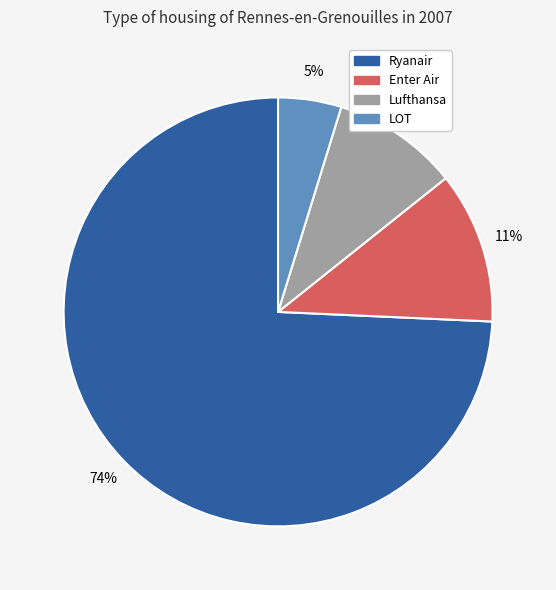

Is the sum of LOT and Ryanair greater than half?

Yes